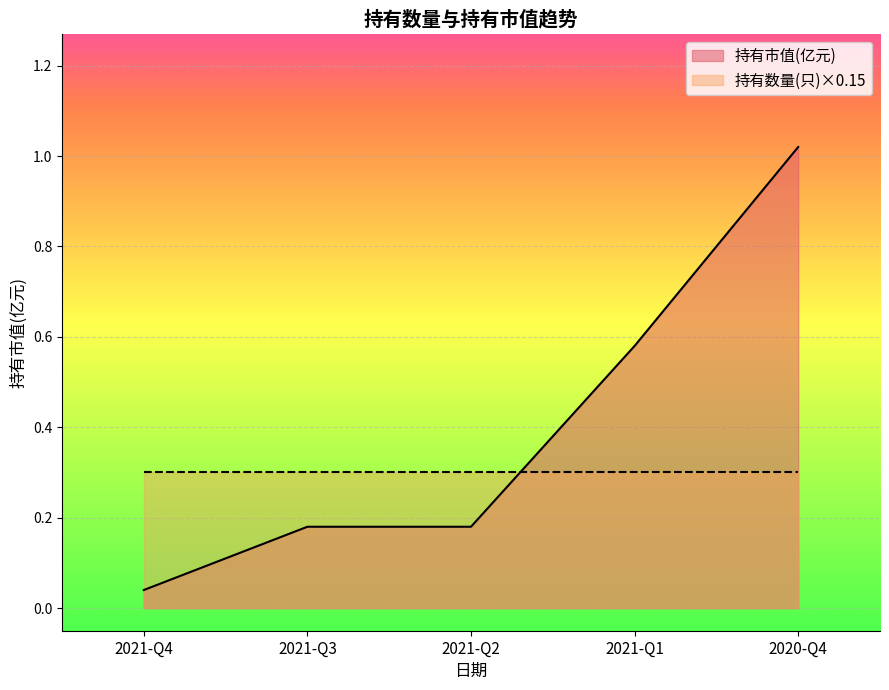

The value at 2020-Q4 is 0.6. True or false?

False